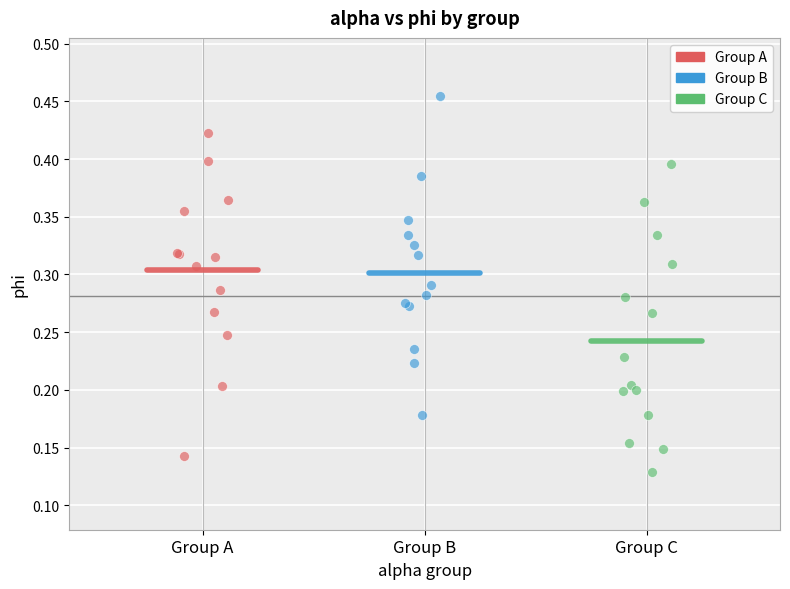

Which series contains the highest Y value?

Group B